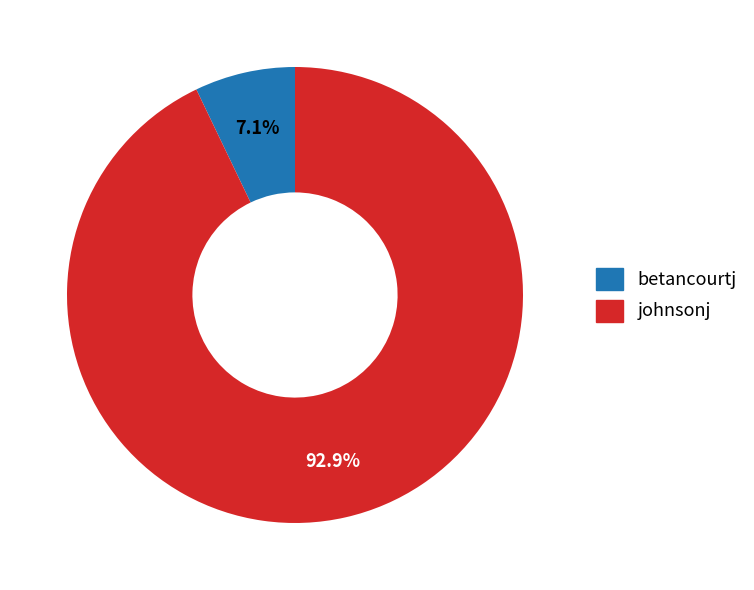

How many segments does this pie chart have?

2